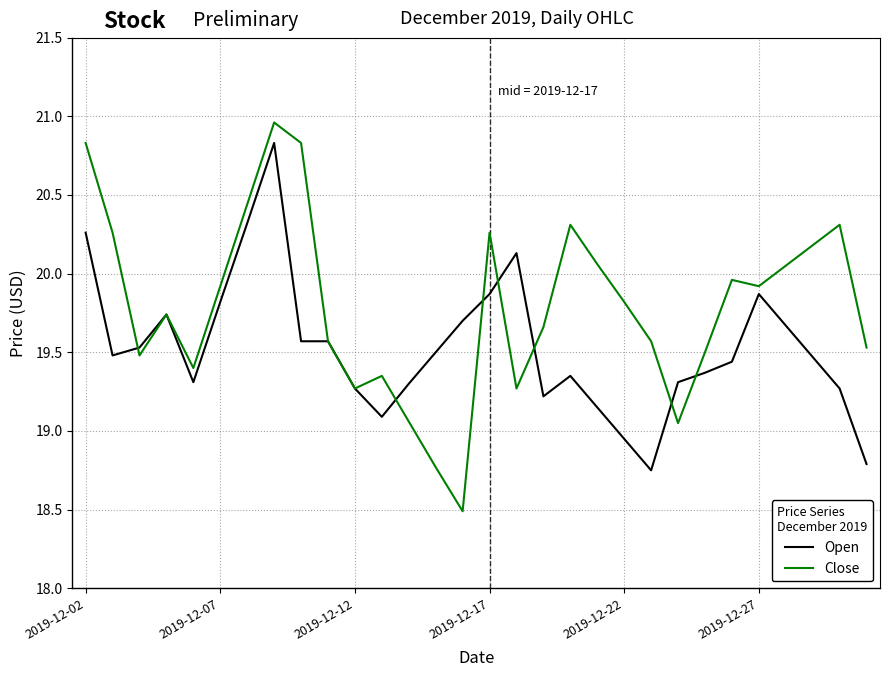

After their last crossing, which series has the higher values: Open or Close?

Close